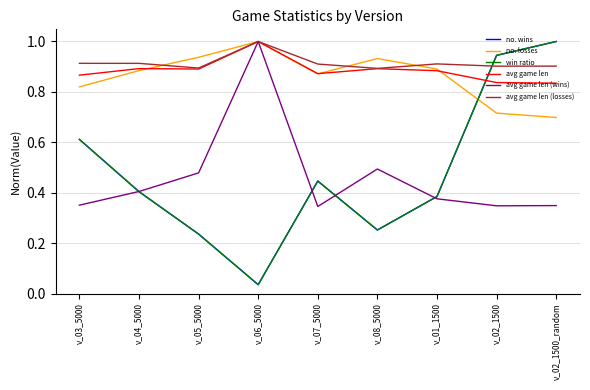

Does the chart have visible grid lines?

Yes